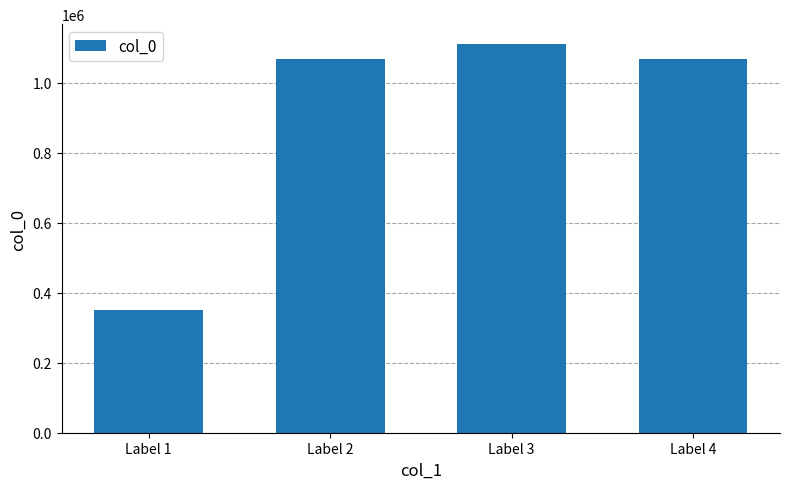

What is the sum of all values?

3601977